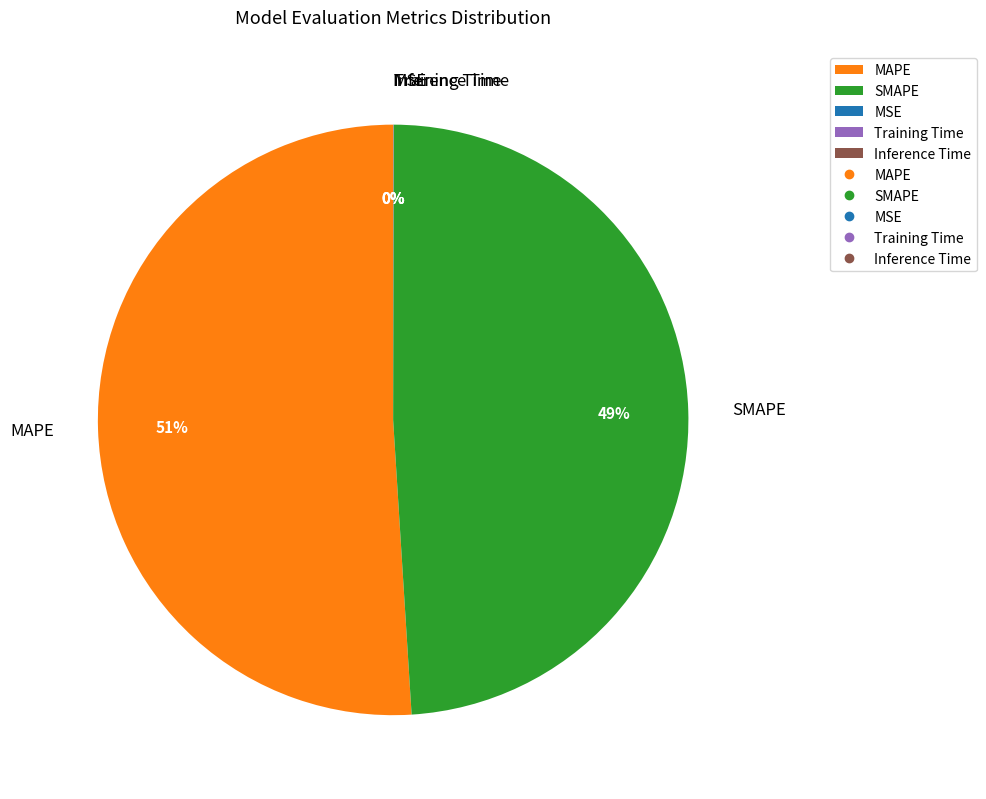

What is the largest slice in the pie chart?

MAPE